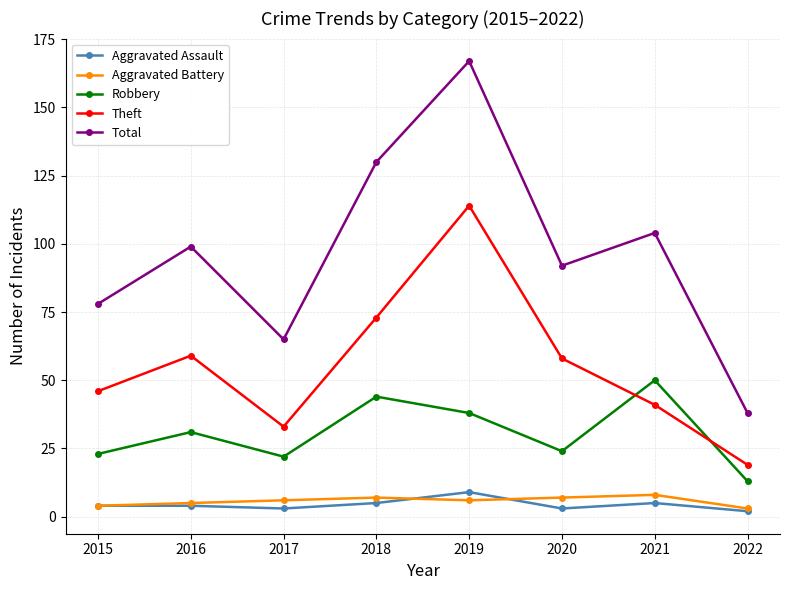

Between 2018 and 2022, which series saw the biggest shift?

Total